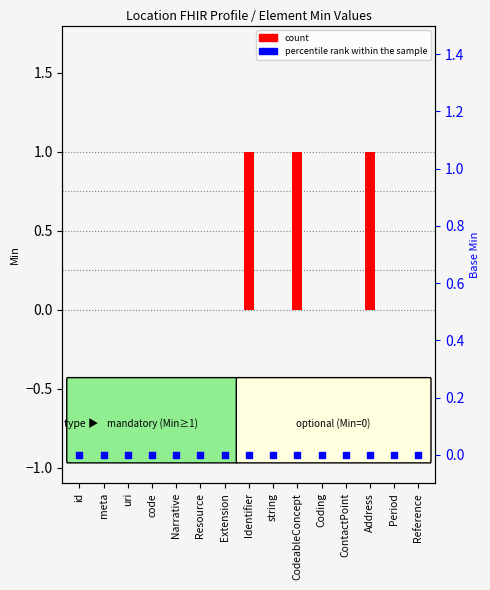

Which series reaches the maximum Y coordinate?

count